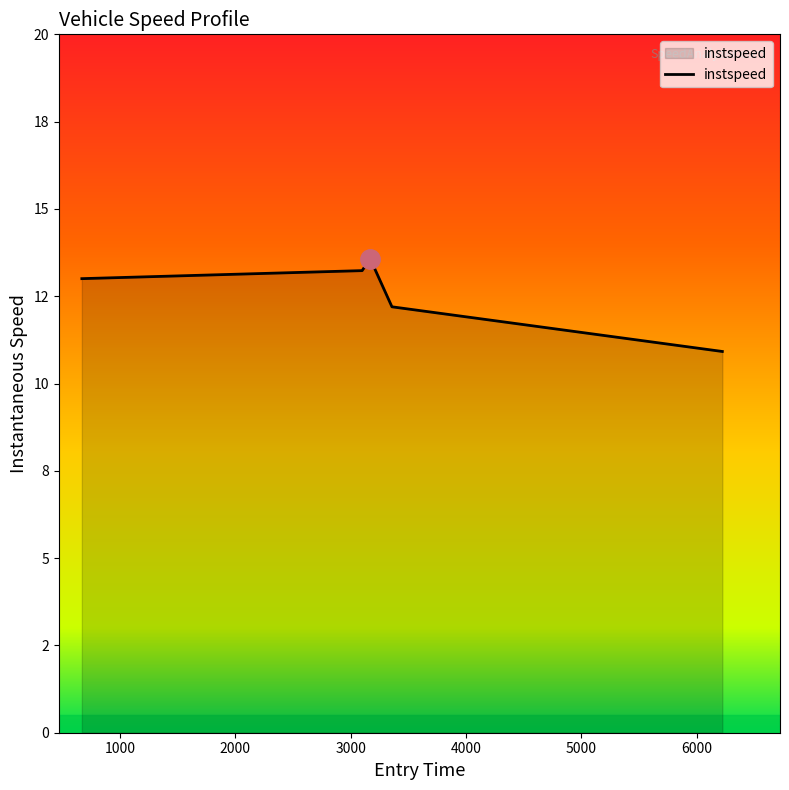

Reading left to right, list all the values displayed in this chart.

669.5522049052541=13.0	3099.5039144646894=13.2	3169.2118247543817=13.6	3358.06204036031=12.2	6222.497987164255=10.9